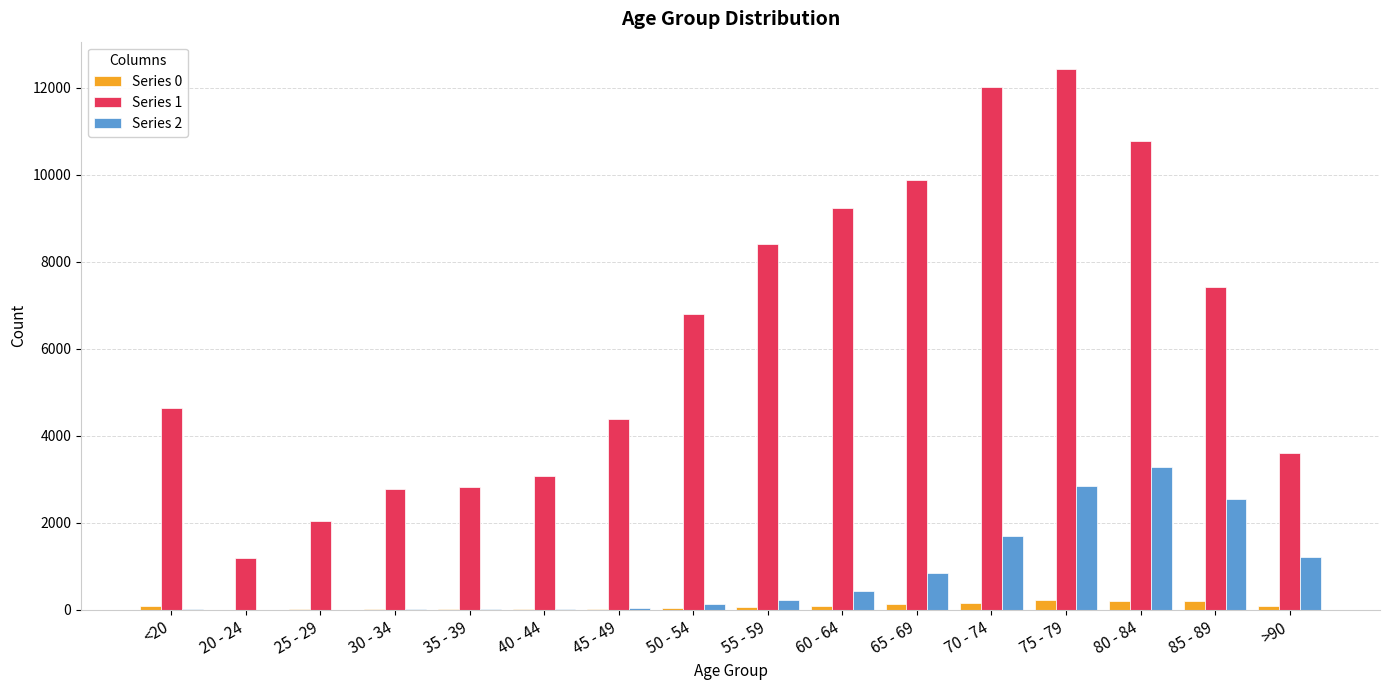

What is the maximum value for Series 1?

12434